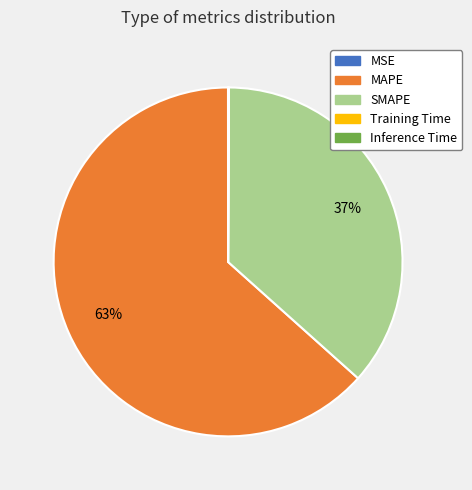

The MAPE slice represents 72% of the pie. True or false?

False